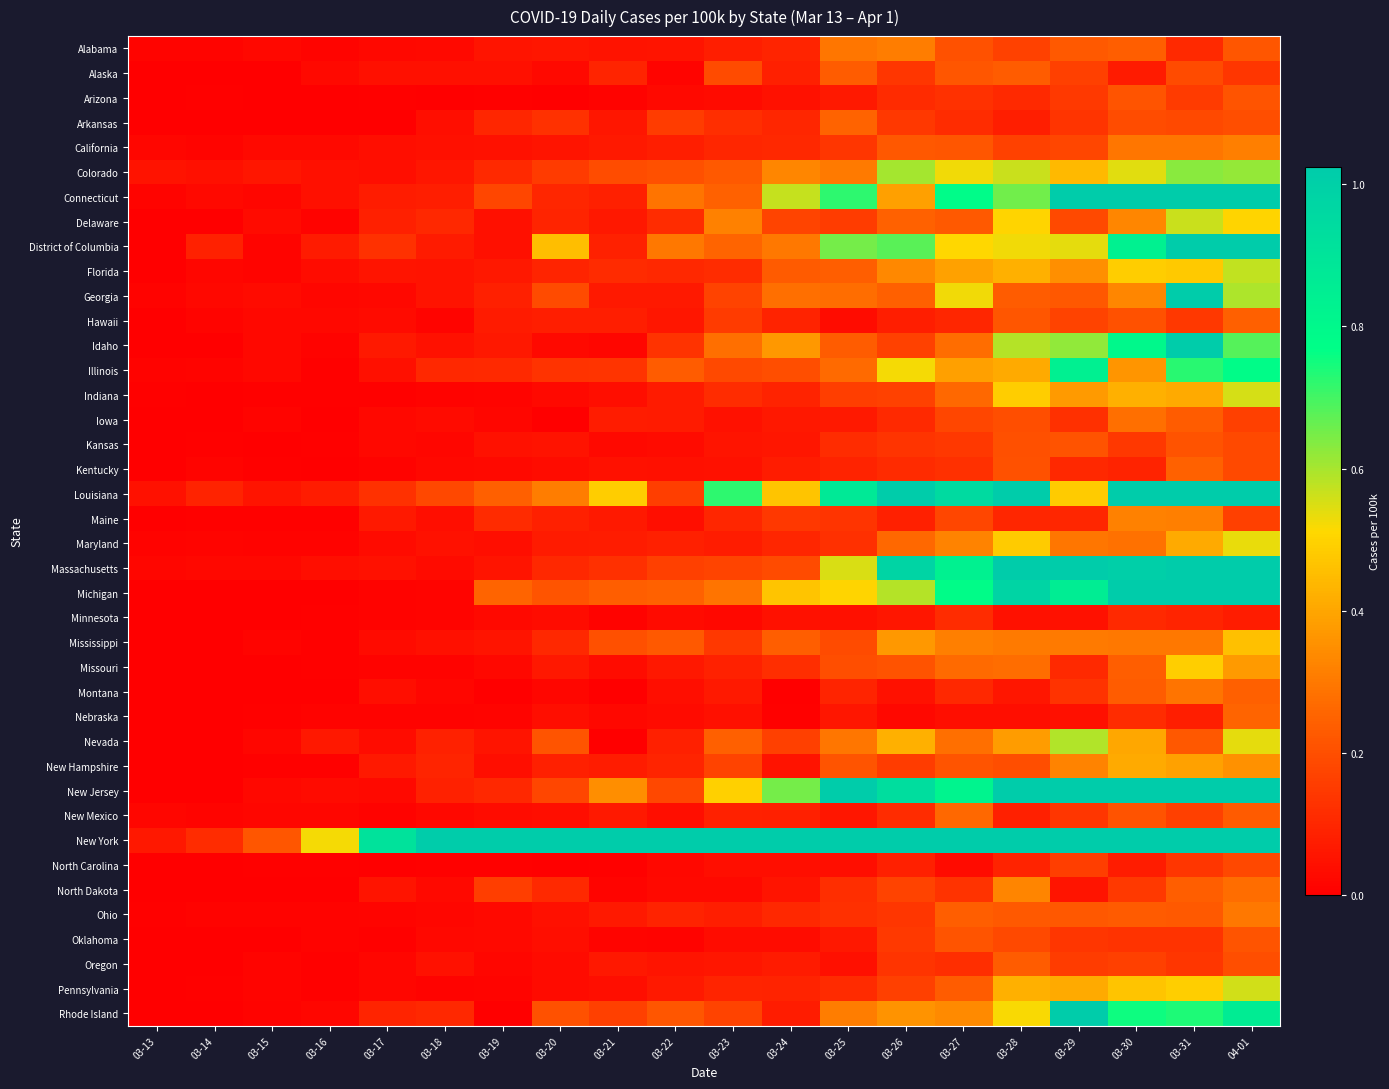

Which series has the largest total across all categories?

New York